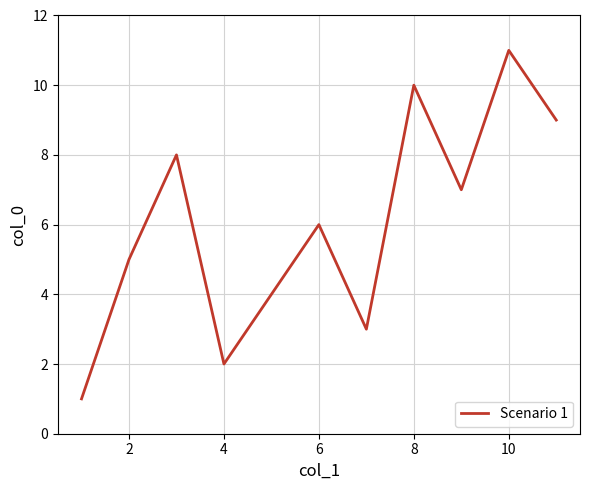

What is the greatest value displayed?

11